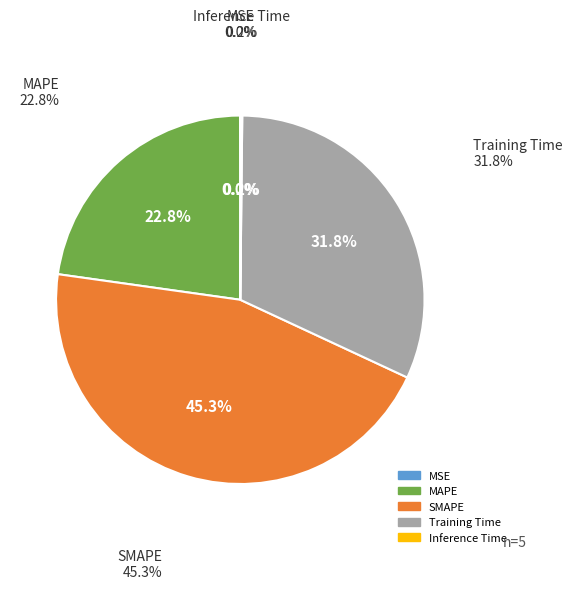

What percentage is NOT represented by Inference Time?

99.8%